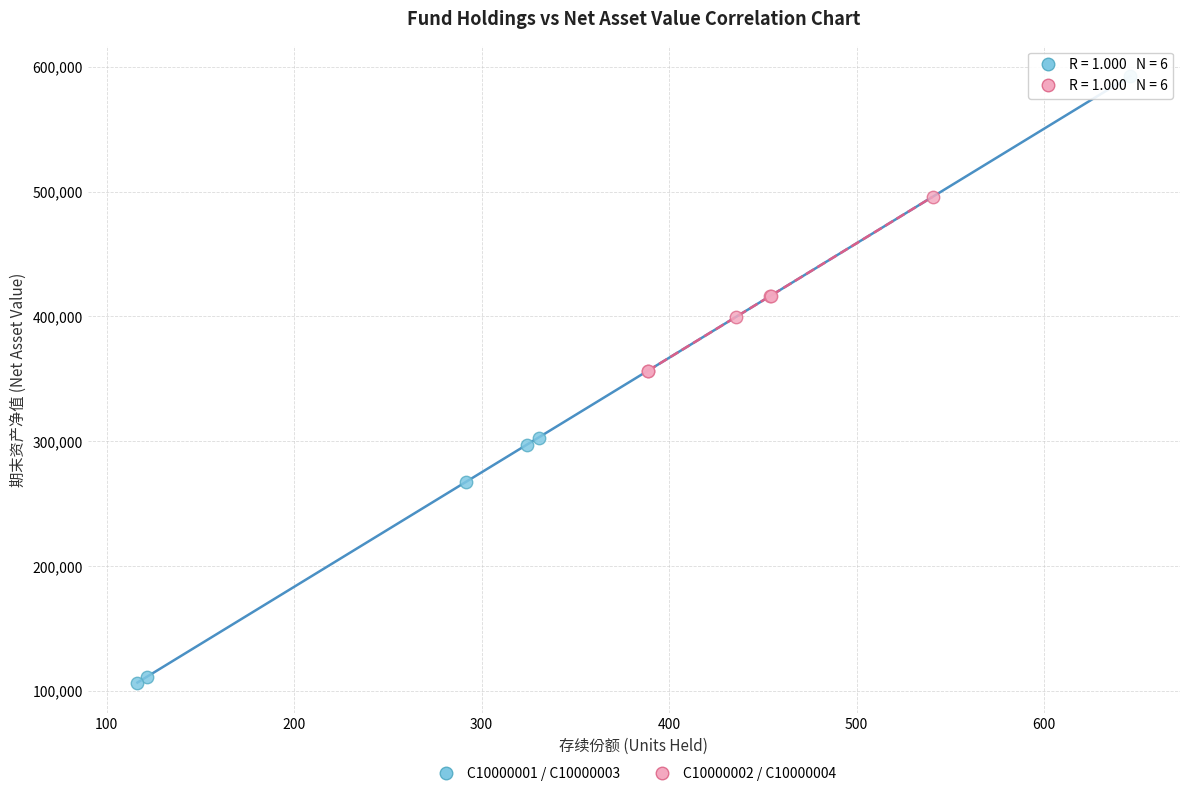

Which series contains the highest Y value?

C10000001 / C10000003